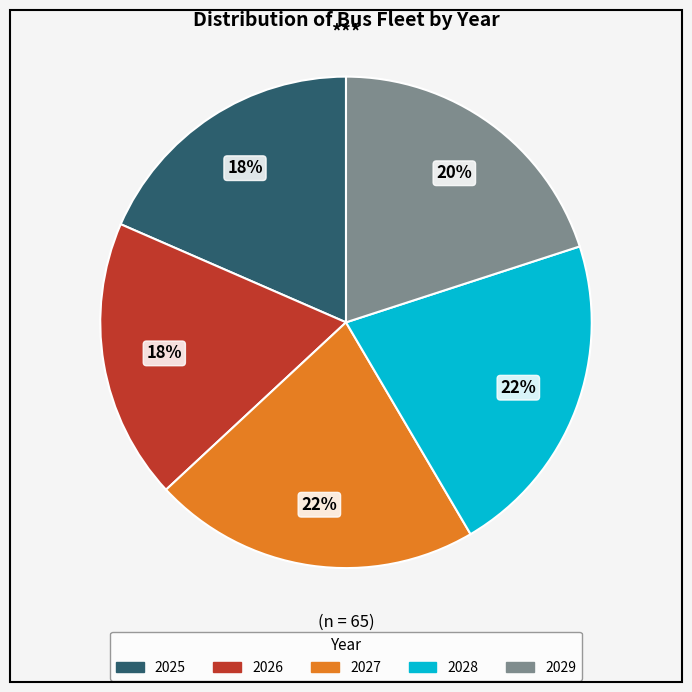

The 2028 slice represents 22% of the pie. True or false?

True